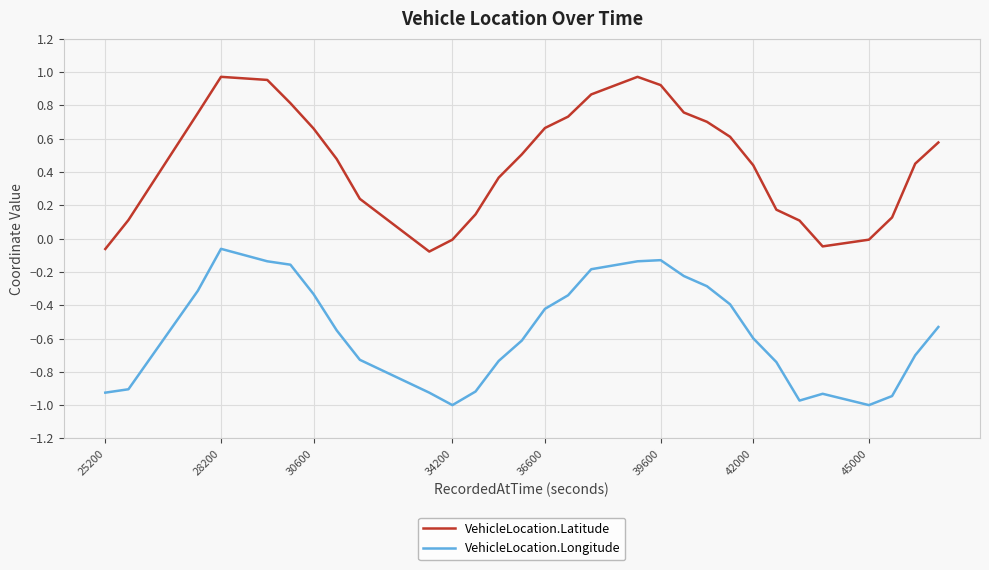

Does the chart display data point markers on the line(s)?

No